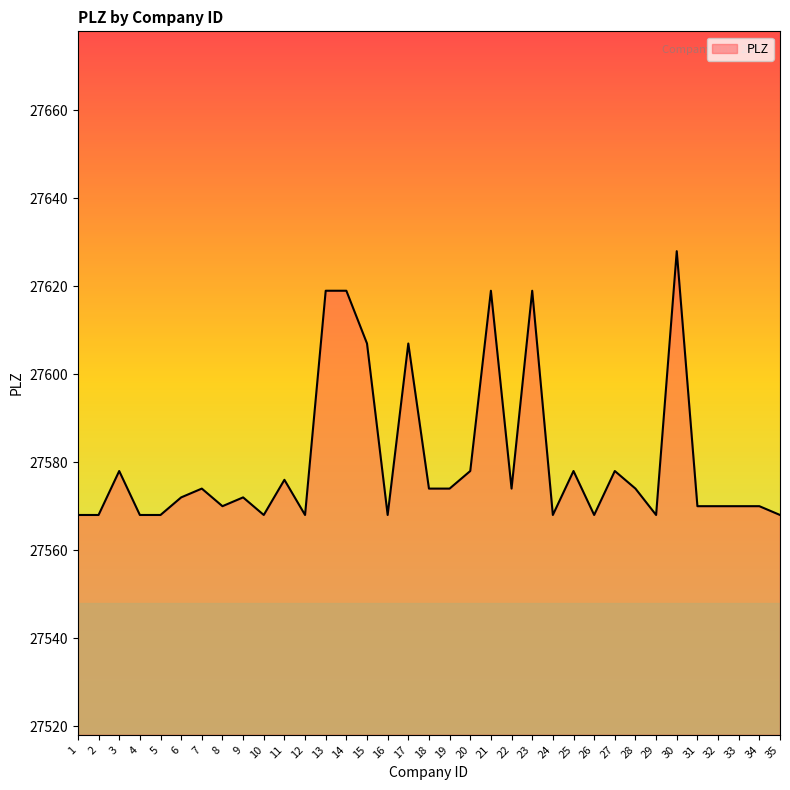

What is the change in value from 12 to 22?

+6